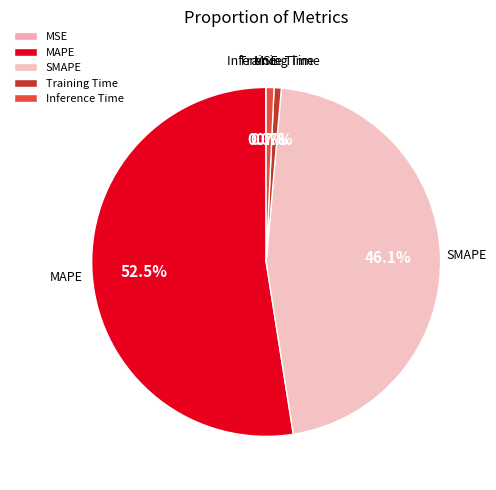

Which category has the biggest portion of the pie?

MAPE